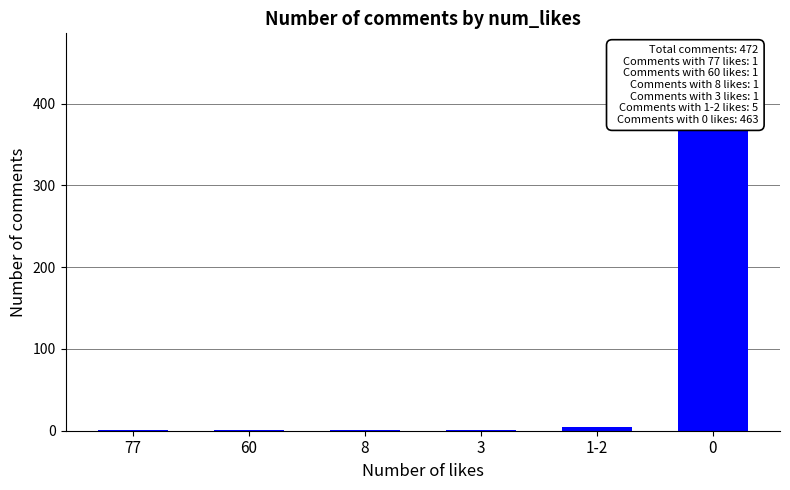

What is the label of the 3rd bar from the right?

3